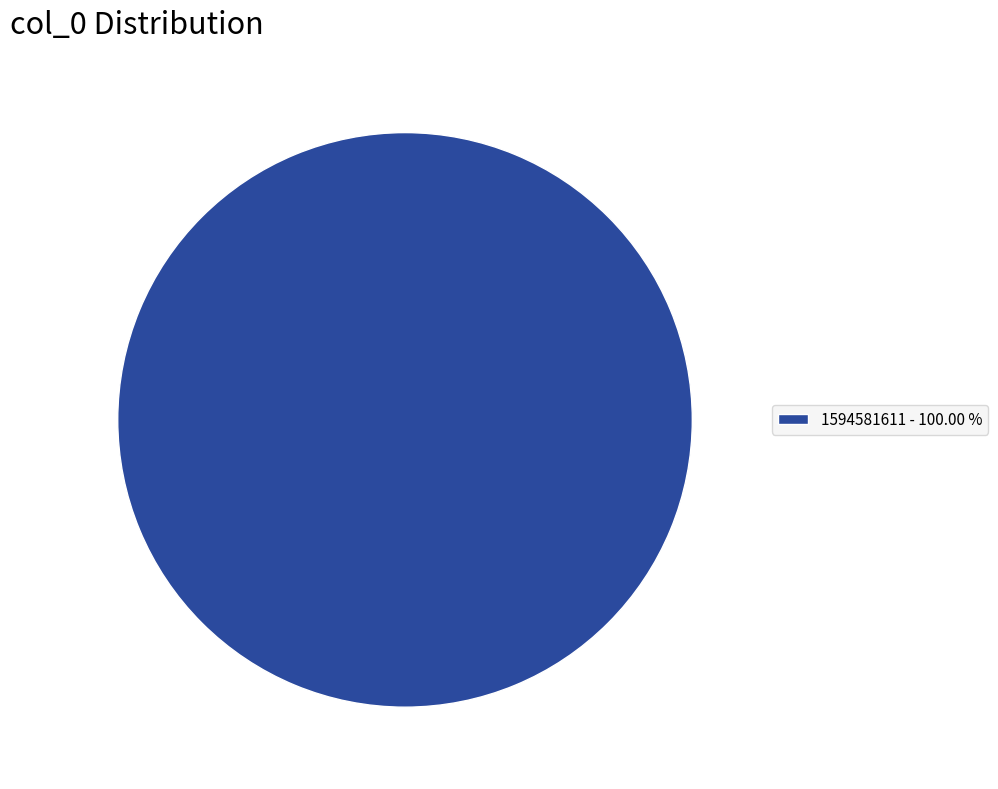

Count the number of slices in the pie.

1